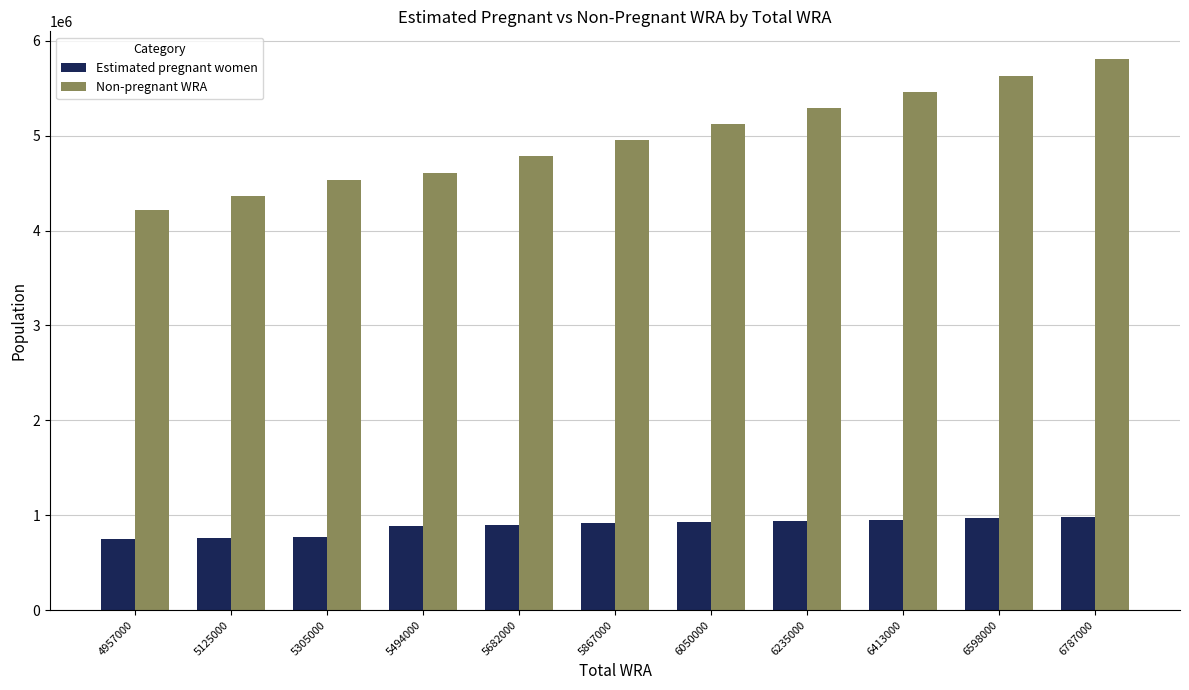

What is the value of the Non-pregnant WRA bar at the 5th from the left?

4780955.2